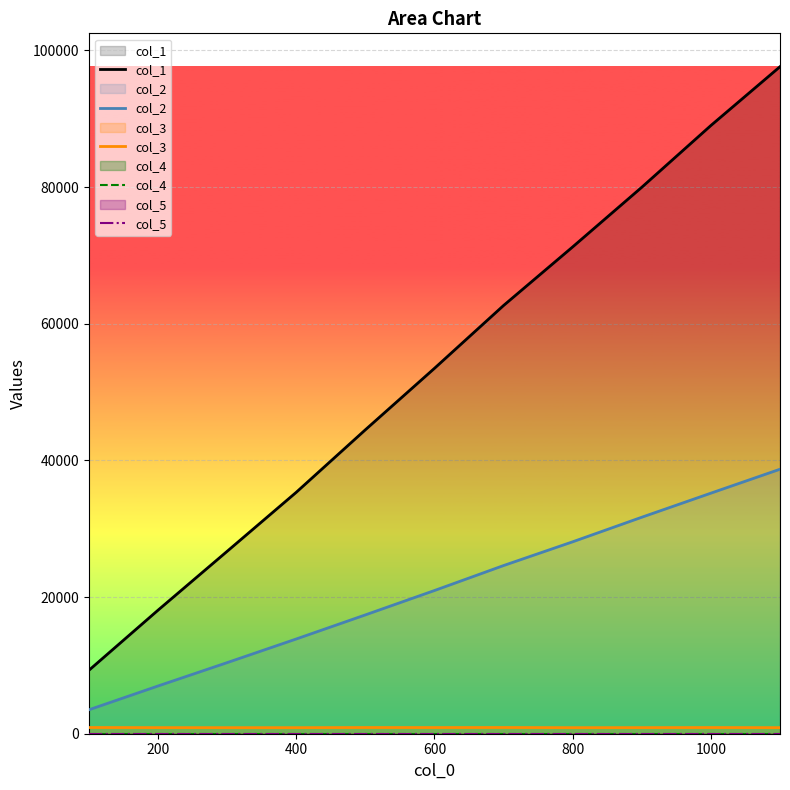

True or false: col_2 has more than 1 points higher than both neighbors.

False